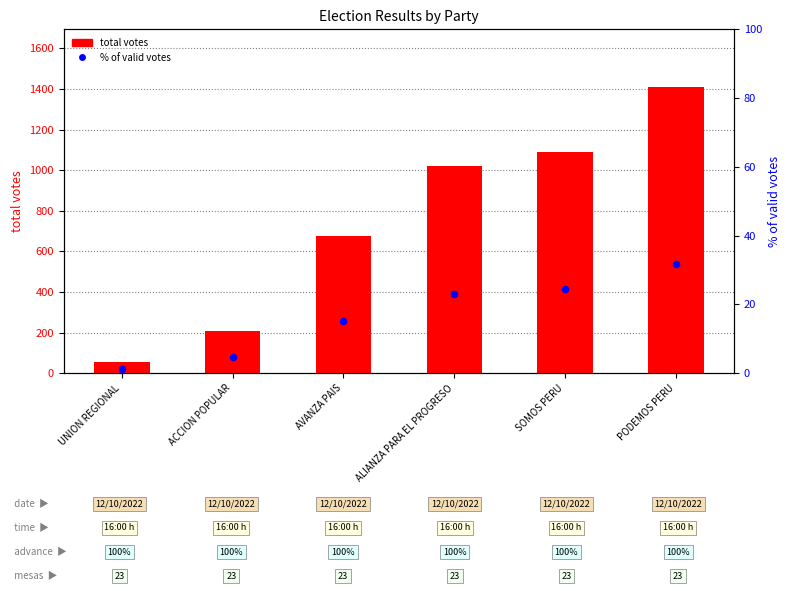

Which series reaches the minimum Y coordinate?

% of valid votes